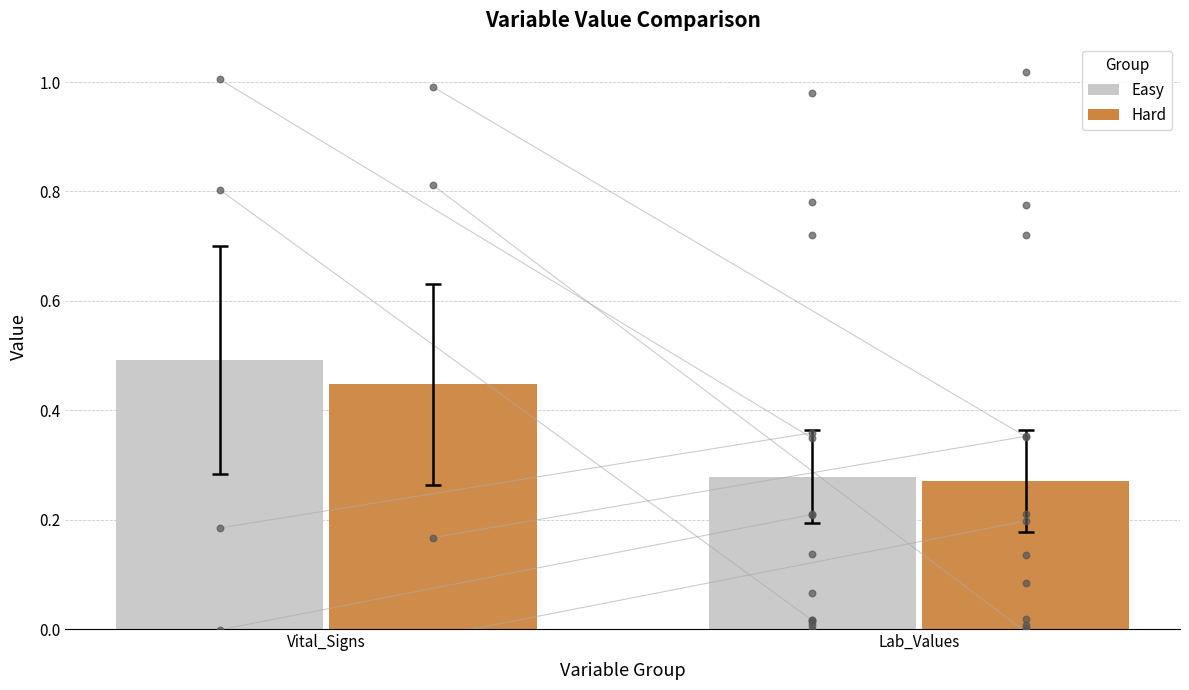

Is the value of Hard at Vital_Signs greater than the value of Easy at Vital_Signs?

No